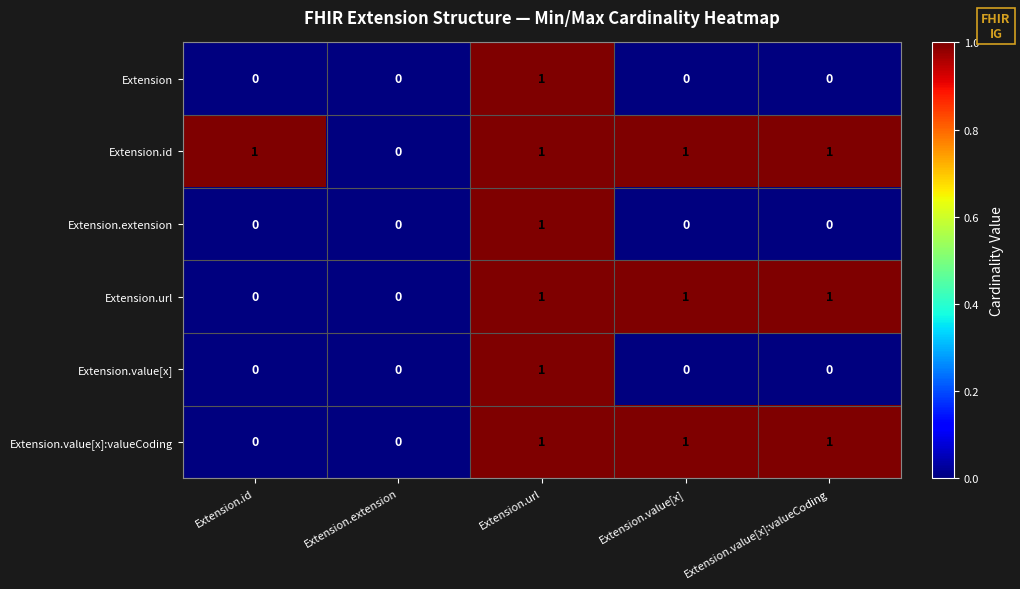

Which series has the largest total across all categories?

Extension.id